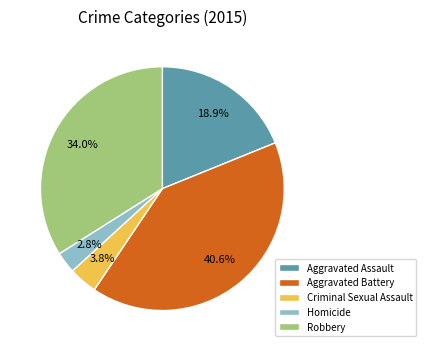

What is the total percentage of Robbery and Aggravated Assault?

52.8%